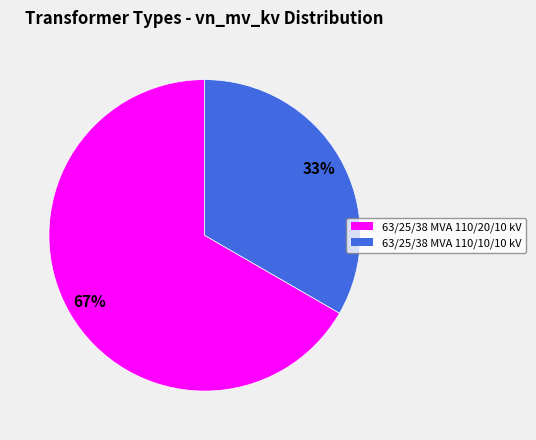

Which slice is the smallest?

63/25/38 MVA 110/10/10 kV